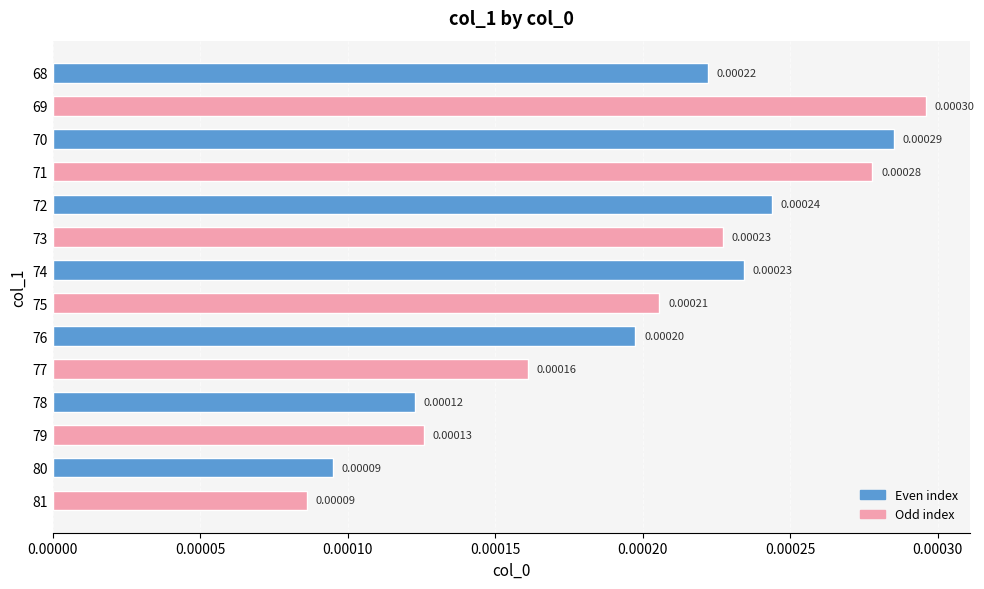

At which label is the value closest to 0?

81